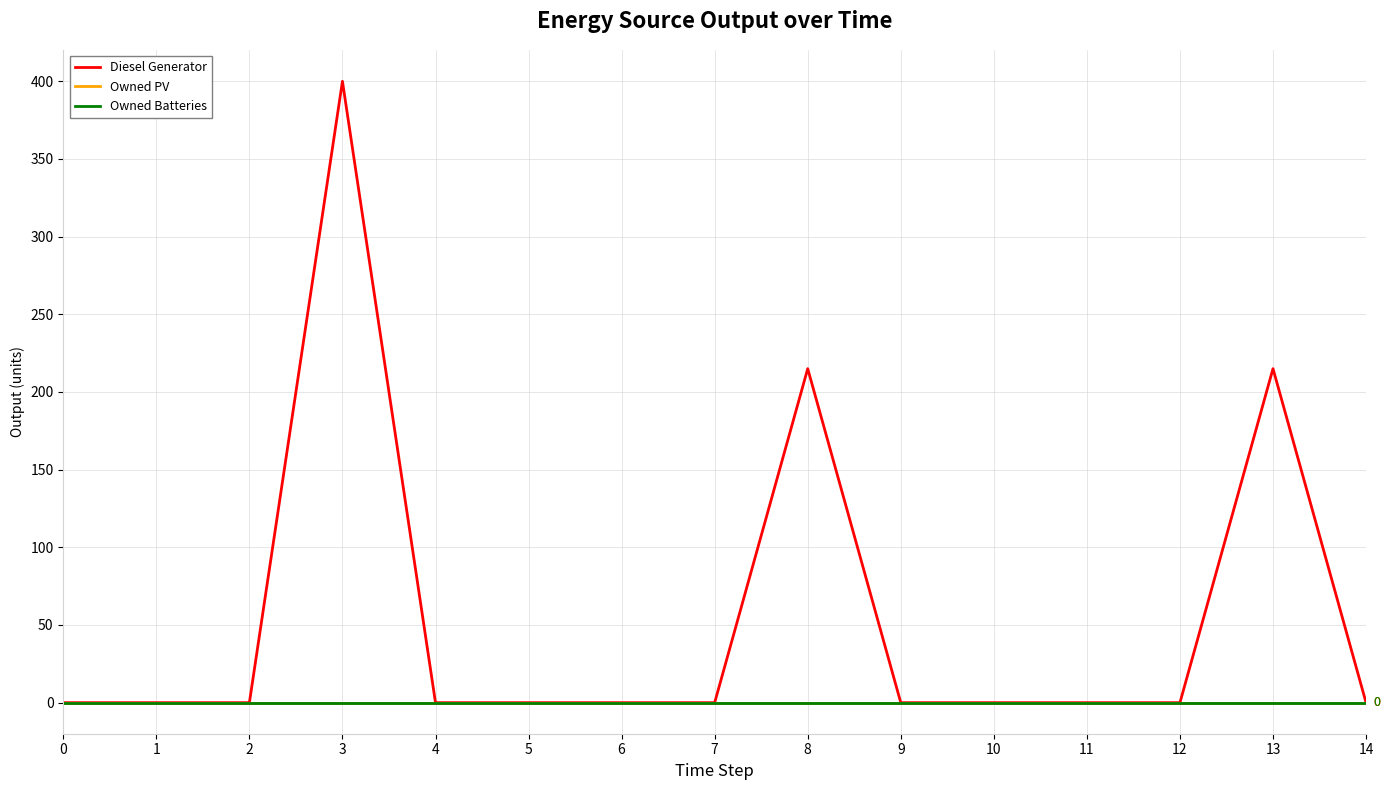

Is this an area chart (filled region under the line)?

No